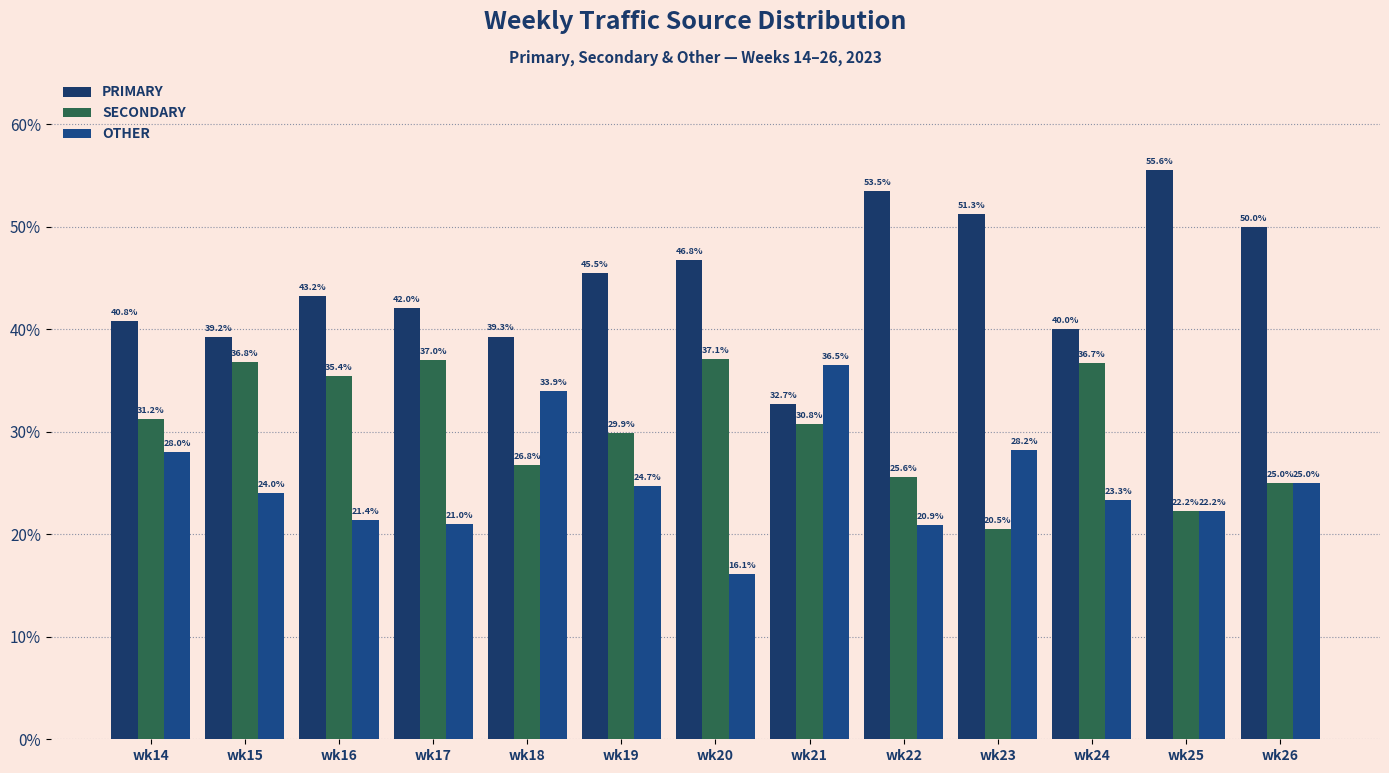

Which series has the widest spread of values?

PRIMARY